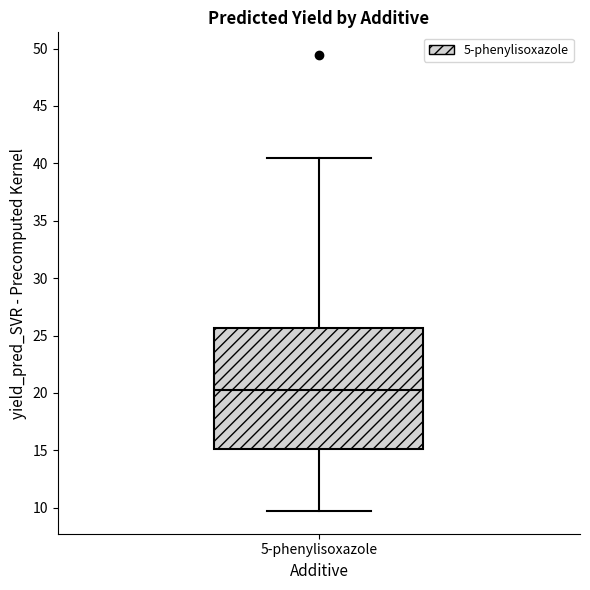

Where does the upper whisker of the box for 5-phenylisoxazole end on the y-axis? The values are not printed on the chart, so give them approximately, as read against the axis.

40.5